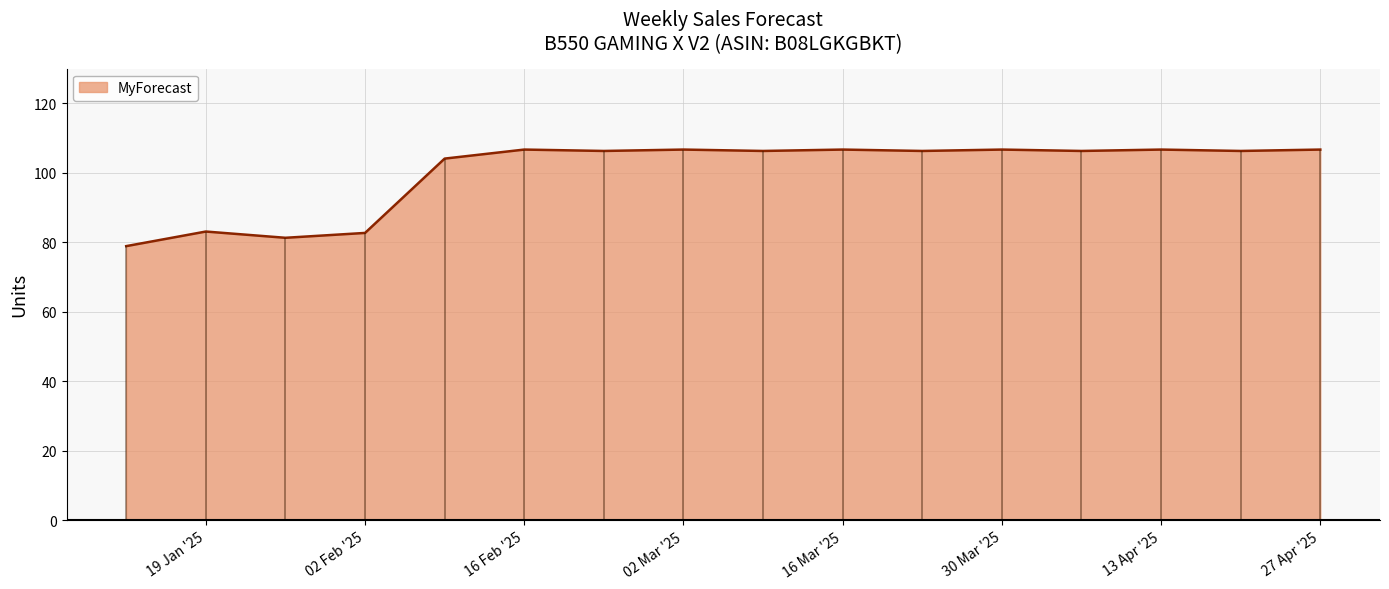

The value of MyForecast at 02 Mar '25 is 106.7. True or false?

True